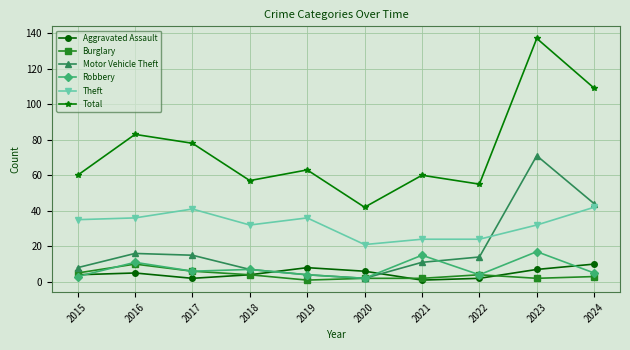

How many data points in Theft are less than 35?

5